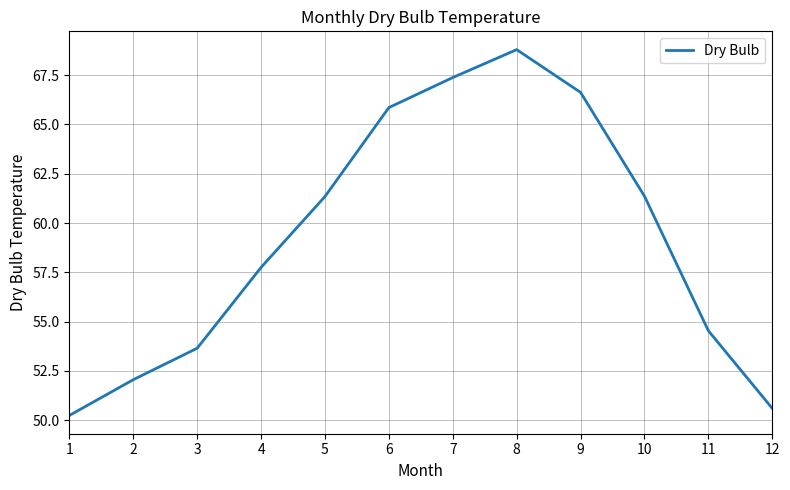

Where is the first local maximum?

8